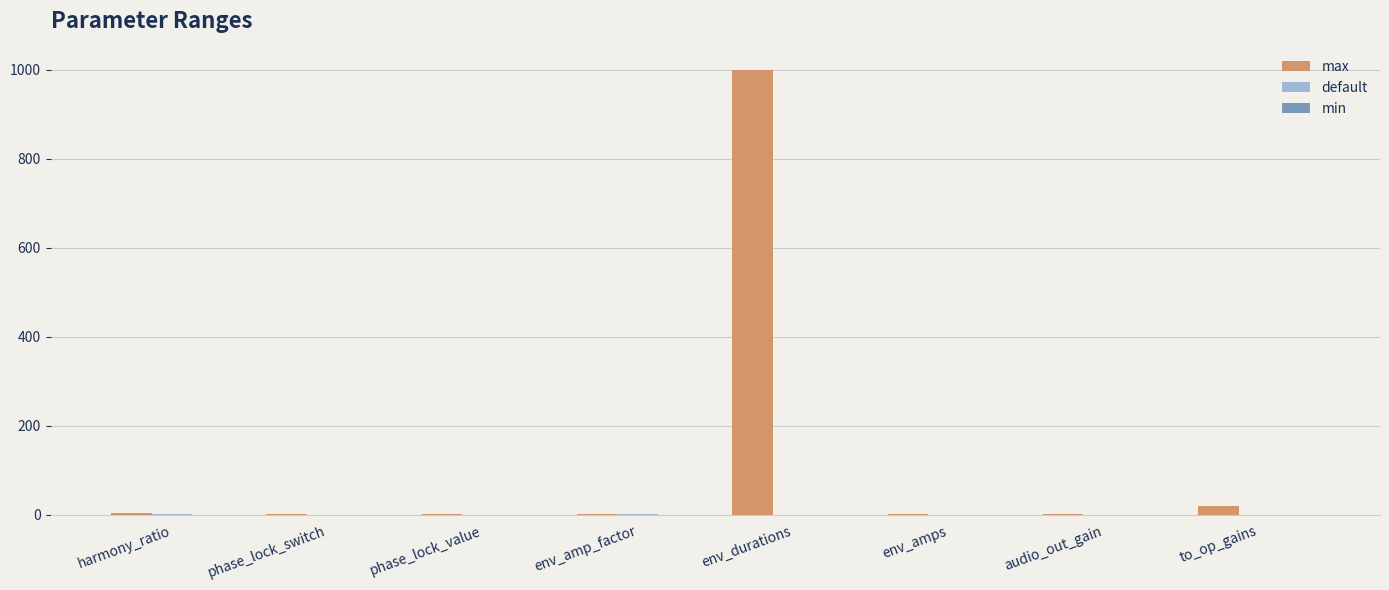

At which category is the sum across all series the highest?

env_durations